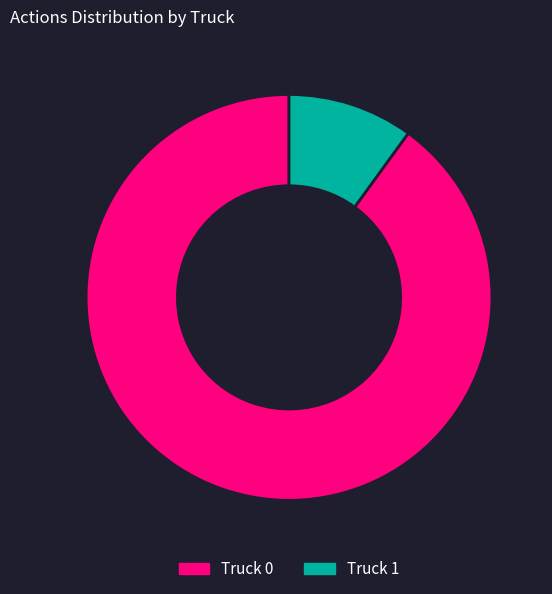

Between Truck 1 and Truck 0, which is larger?

Truck 0